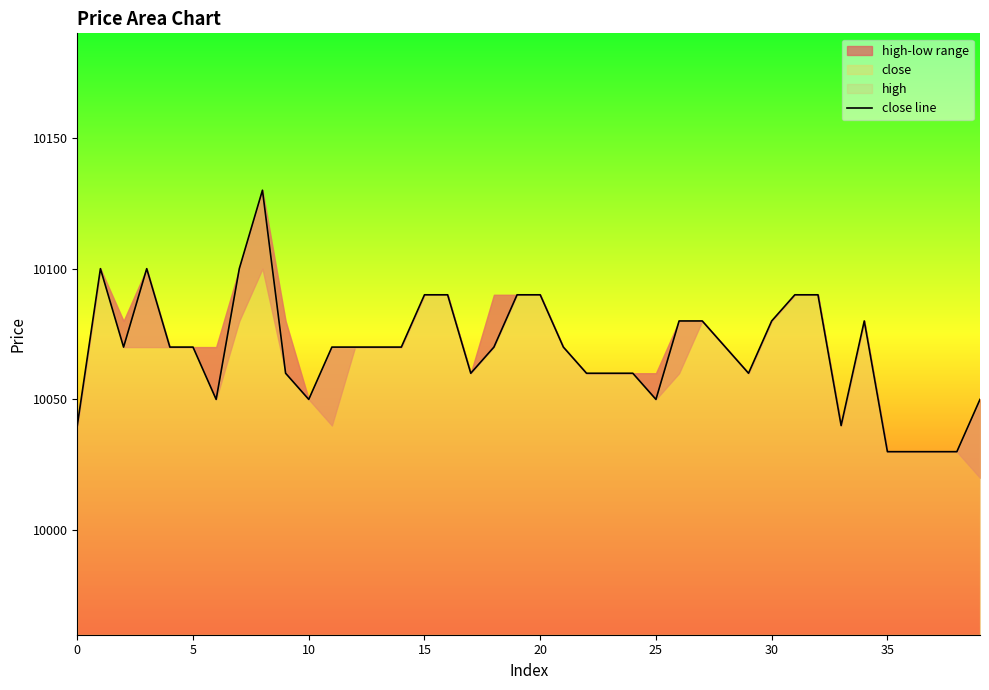

Which has a higher value, 10 or 38?

10